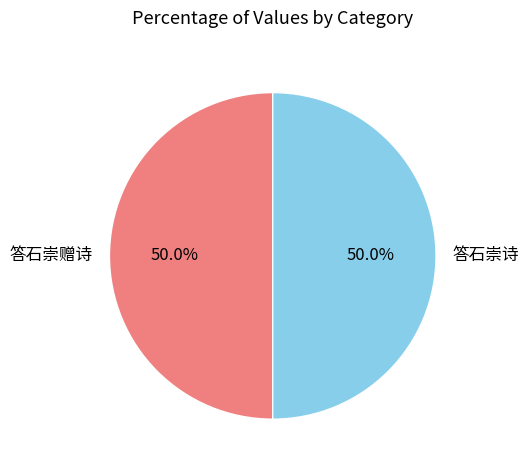

True or false: 答石崇诗 accounts for 50% of the total.

True